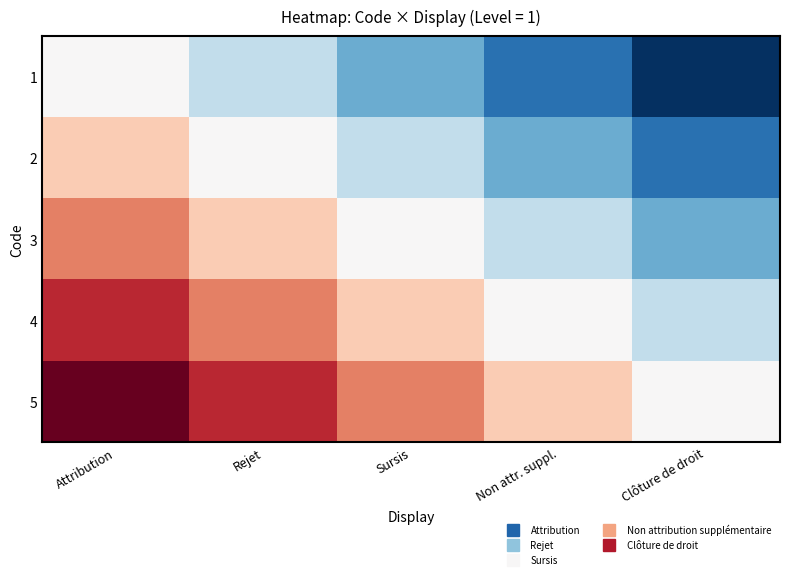

At how many categories does at least one series exceed 0?

4